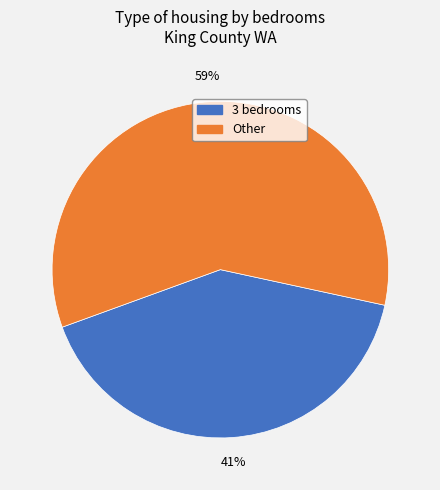

What is the largest slice in the pie chart?

Other